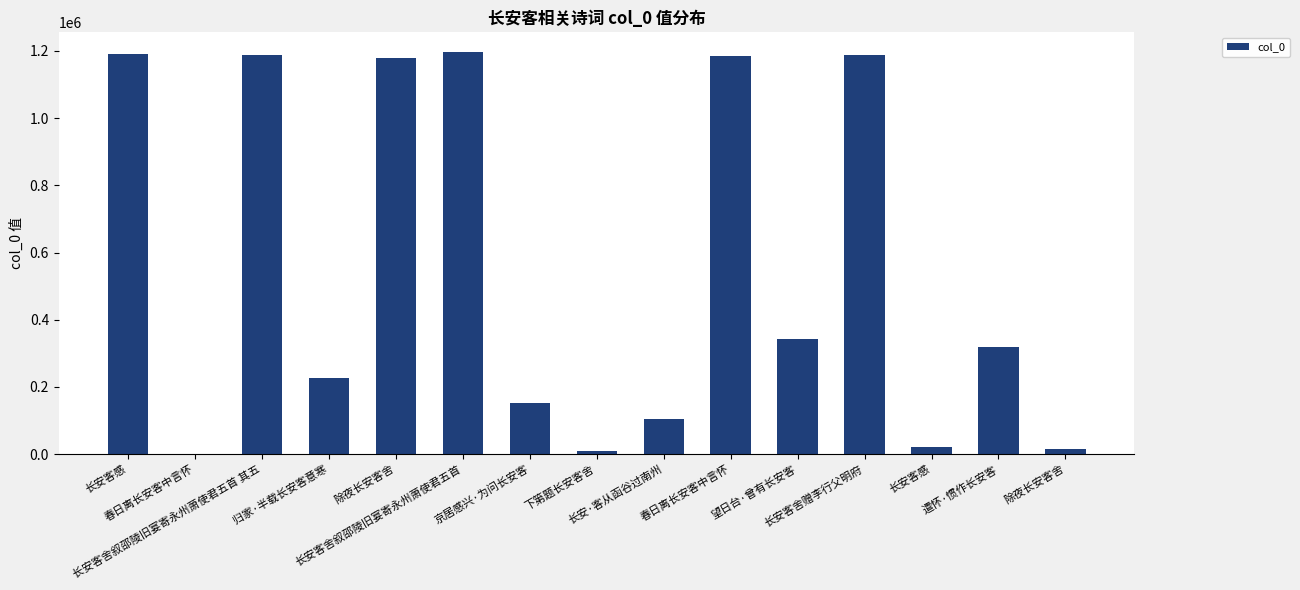

What is the difference between the maximum and minimum values?

1193630